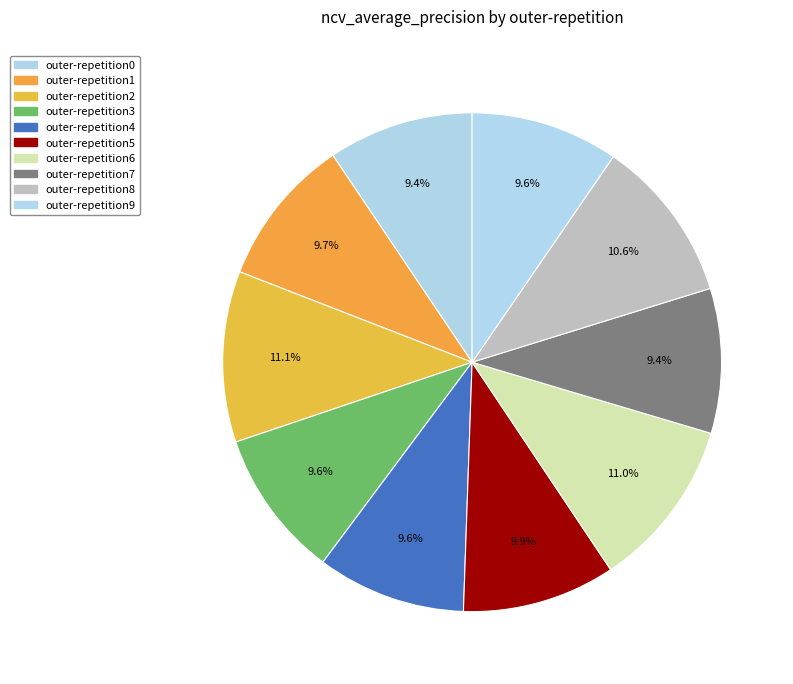

Count the number of slices in the pie.

10